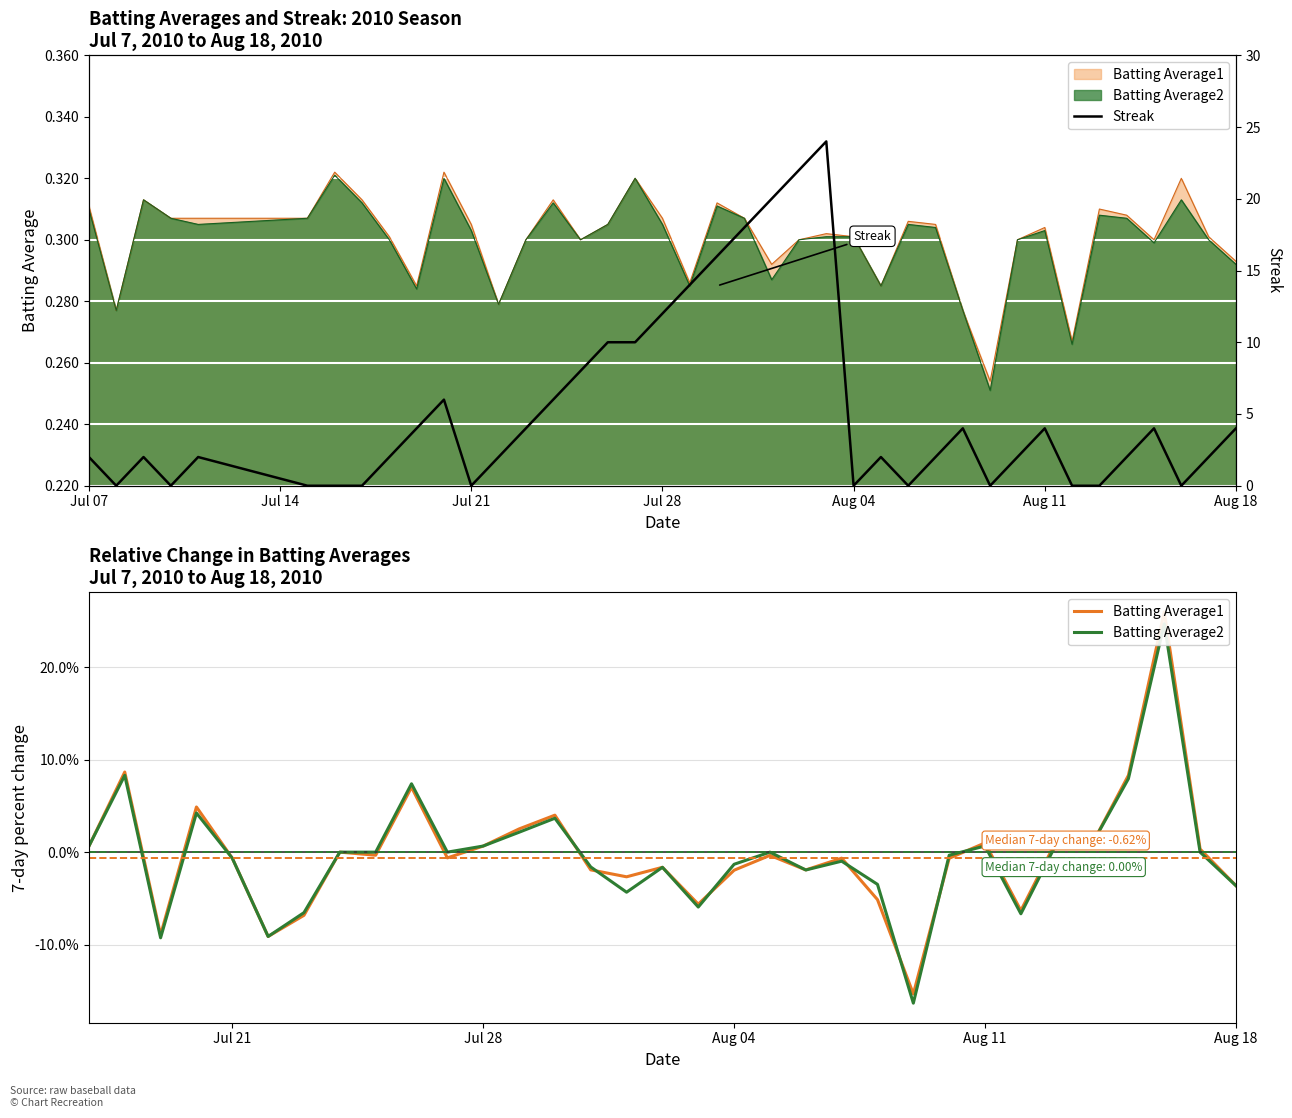

Is the value of Streak at 13 greater than the value of Batting Average1 at 25?

Yes